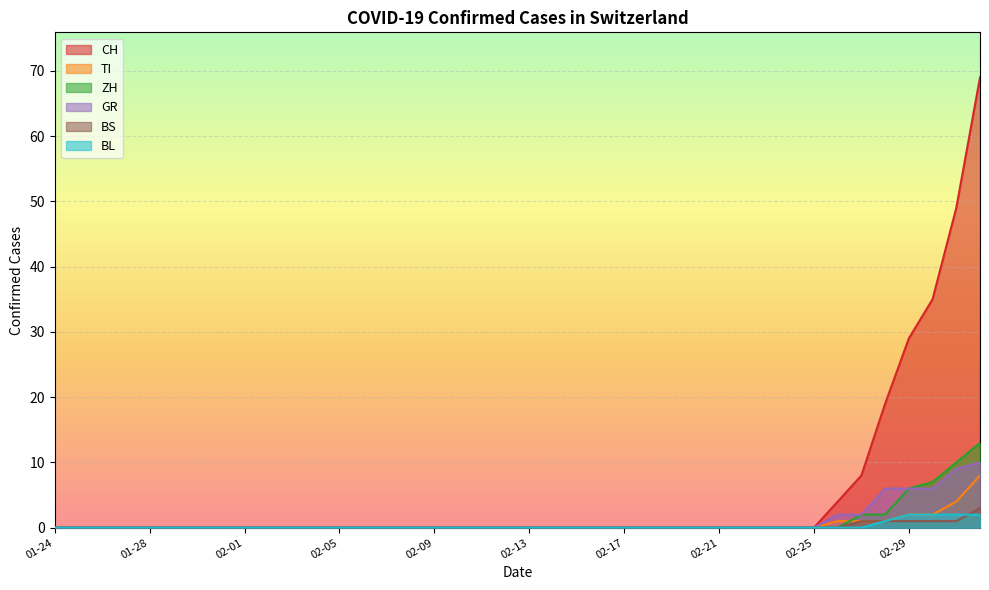

What is the difference between the second highest and second lowest values in the ZH series?

10